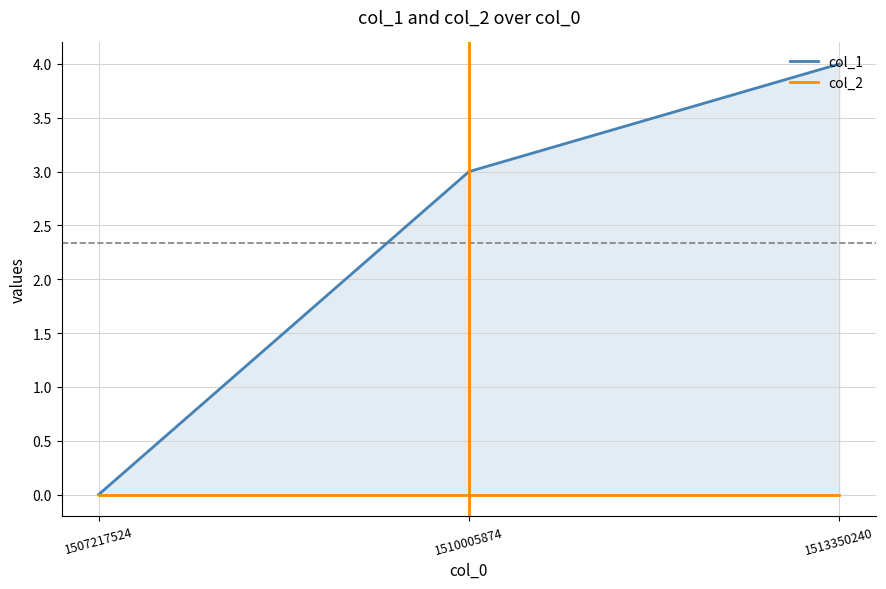

Which series has the largest total across all categories?

col_1